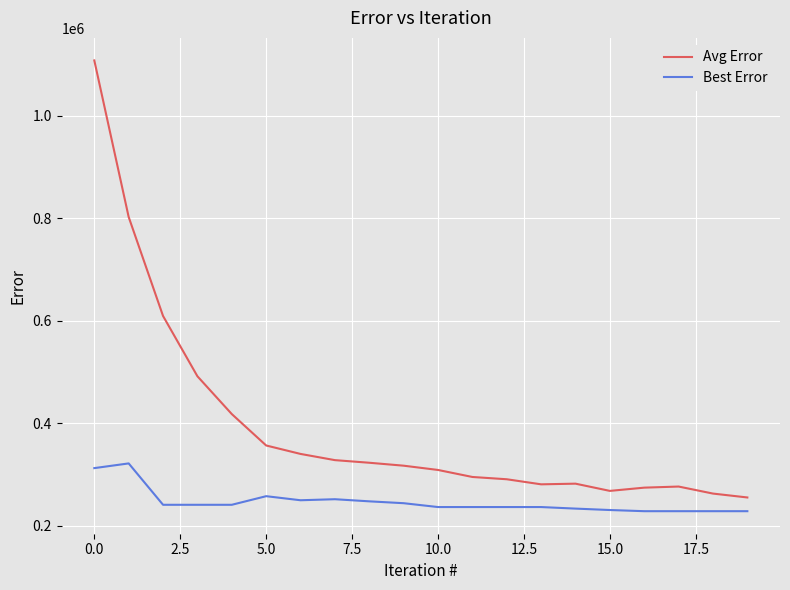

Which series has the widest spread of values?

Avg Error